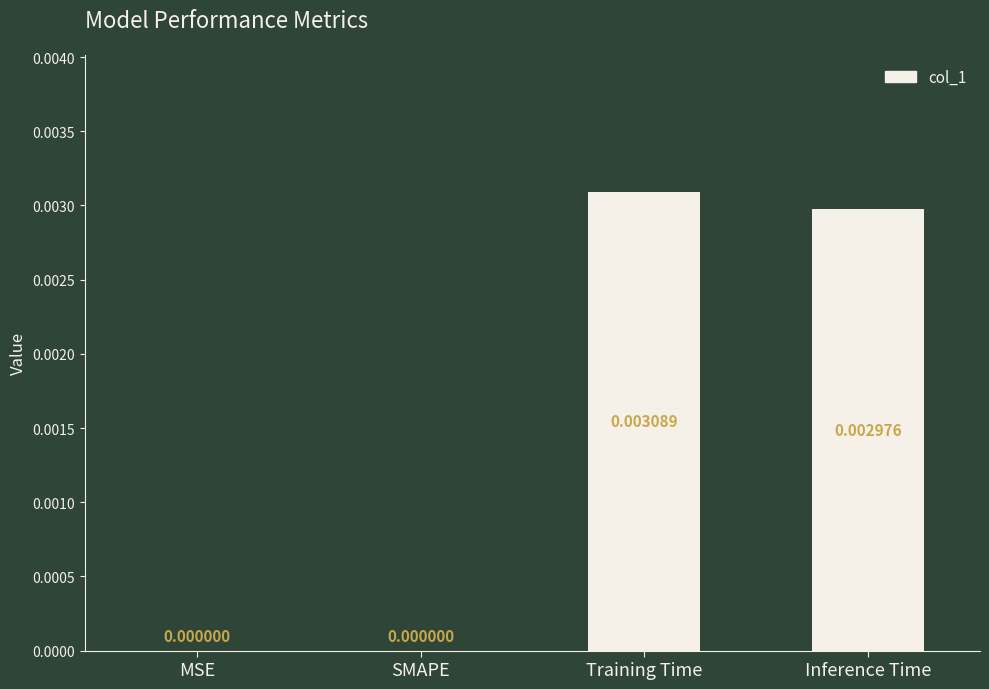

Count the number of categories in the chart.

4